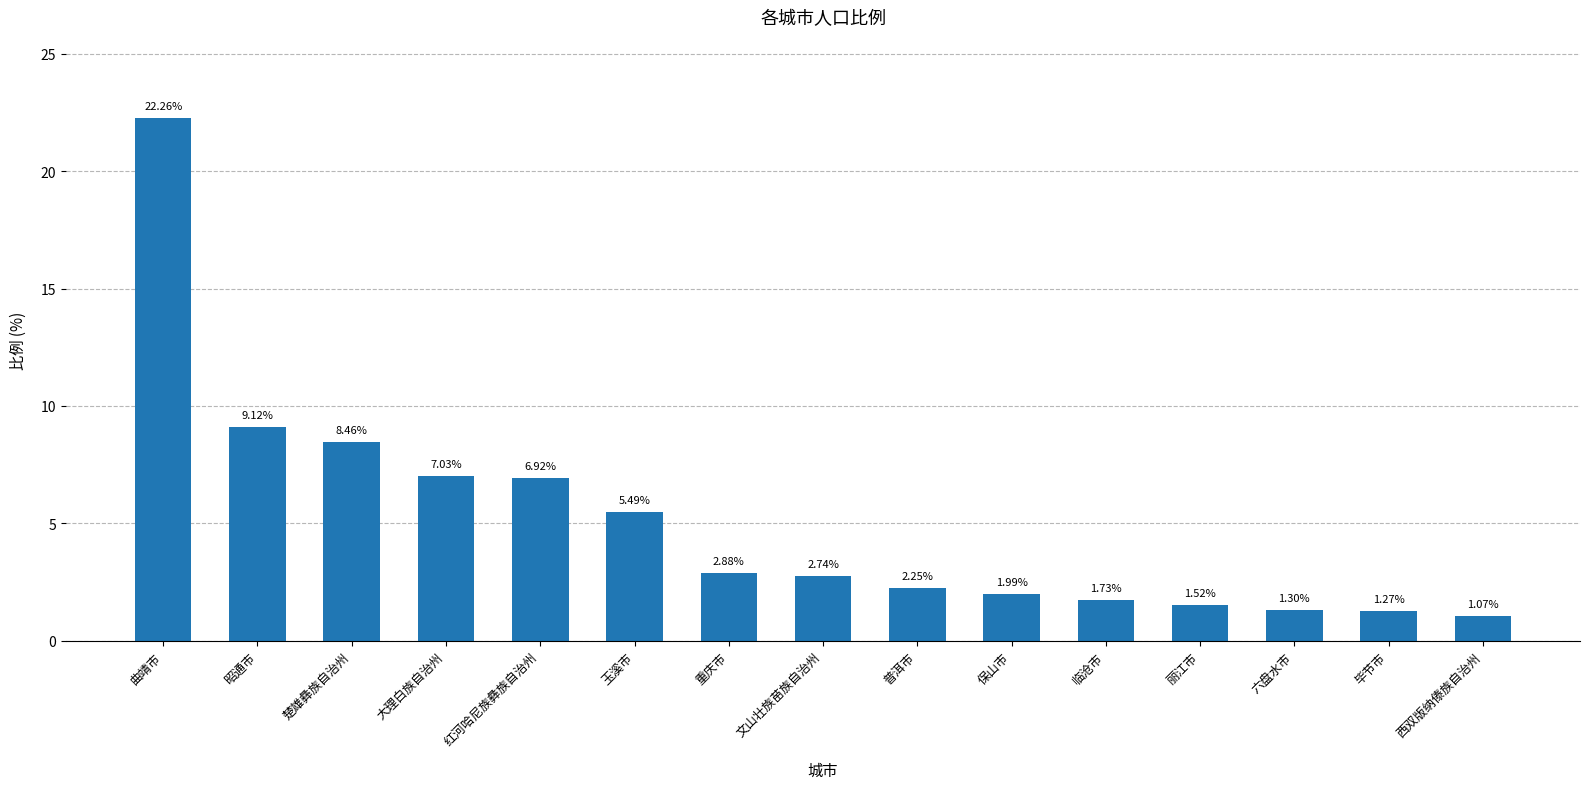

Rank the categories by value from highest to lowest.

曲靖市, 昭通市, 楚雄彝族自治州, 大理白族自治州, 红河哈尼族彝族自治州, 玉溪市, 重庆市, 文山壮族苗族自治州, 普洱市, 保山市, 临沧市, 丽江市, 六盘水市, 毕节市, 西双版纳傣族自治州